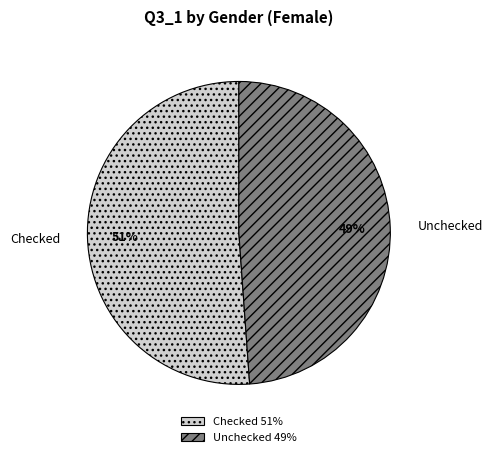

Do Checked and Unchecked together represent more than half of the pie?

Yes